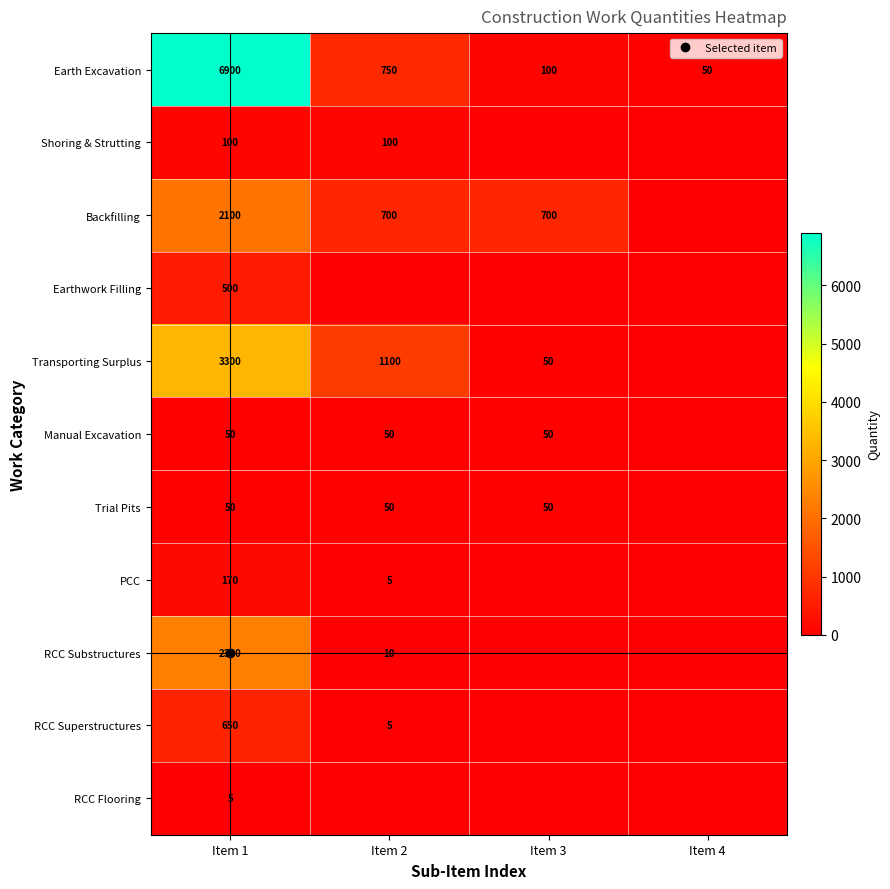

The value of RCC Substructures at Item 2 is 5. True or false?

False